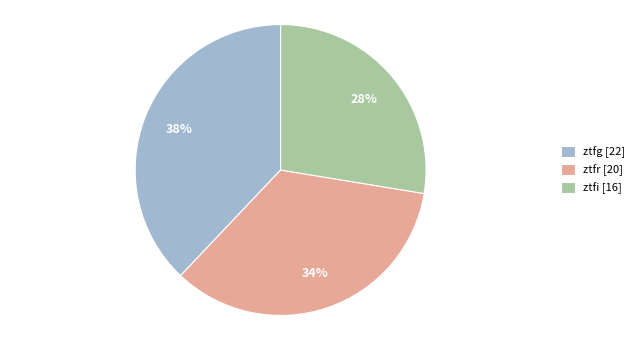

Is it true that ztfi is 36% of the pie?

False